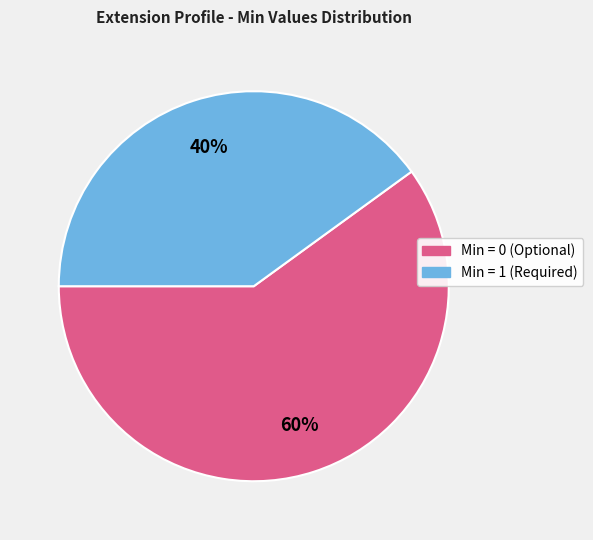

To the nearest percent, what is the difference between the largest and smallest slice percentages?

20%